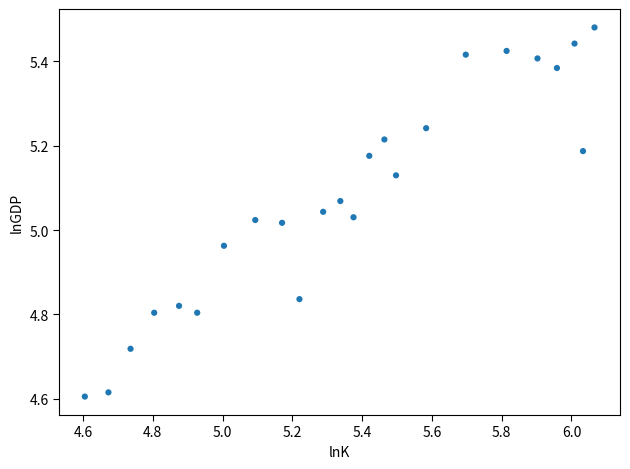

What is the range of Y values (max minus min)?

0.9